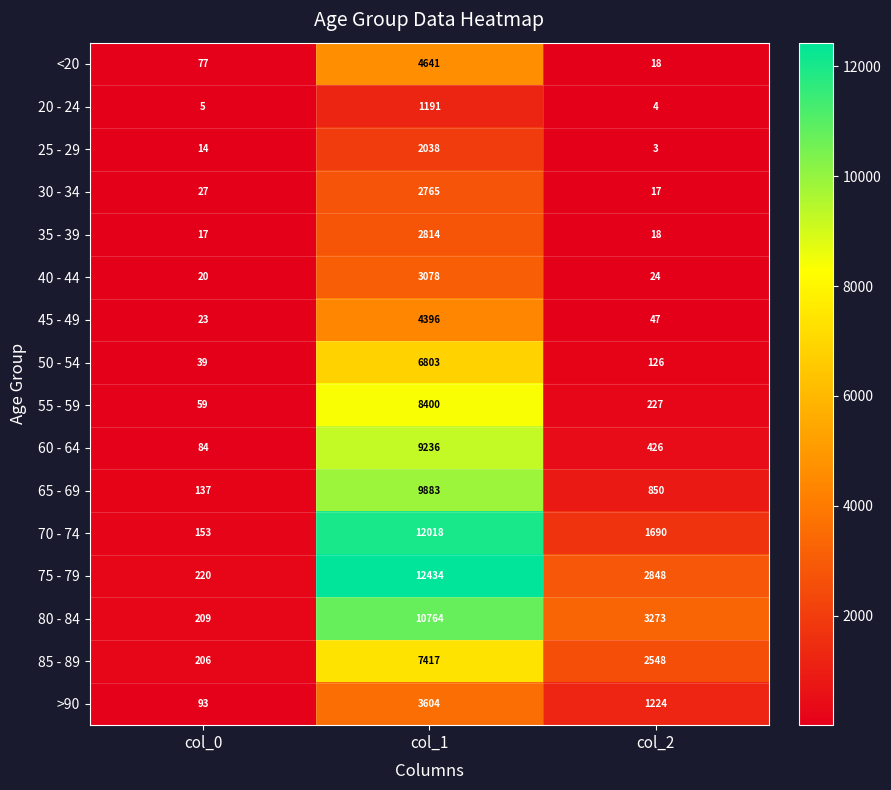

The 50 - 54 series shows 126 at col_2. True or false?

True